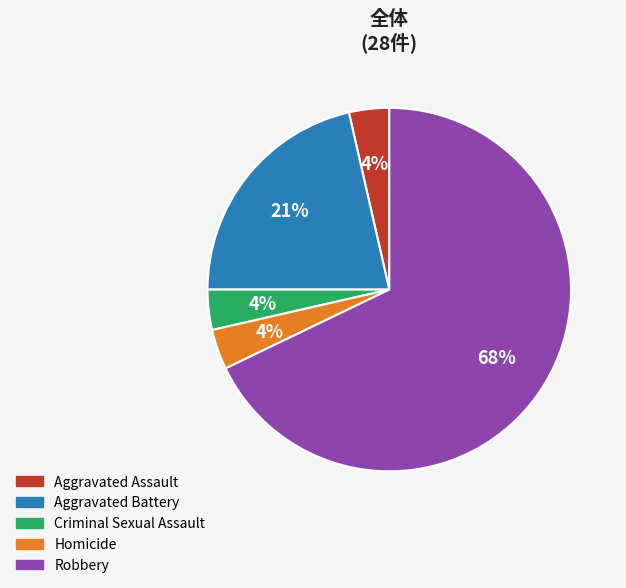

The Homicide slice represents 4% of the pie. True or false?

True